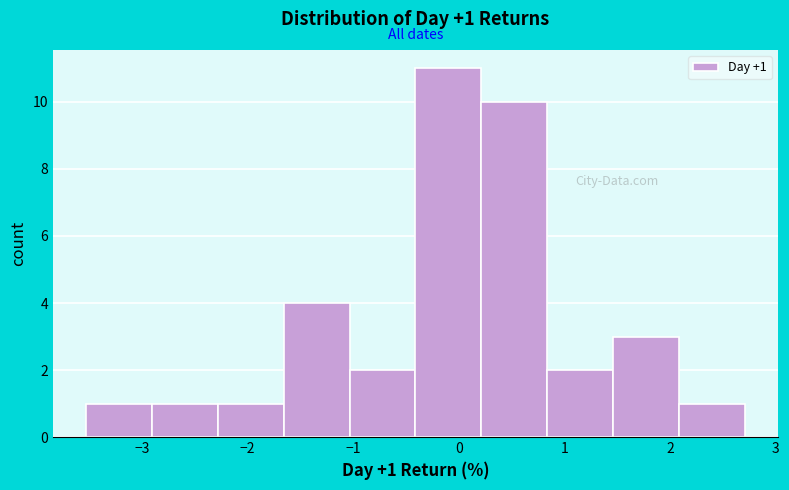

Over which range of the x-axis is the bar tallest?

-0.4 to 0.2